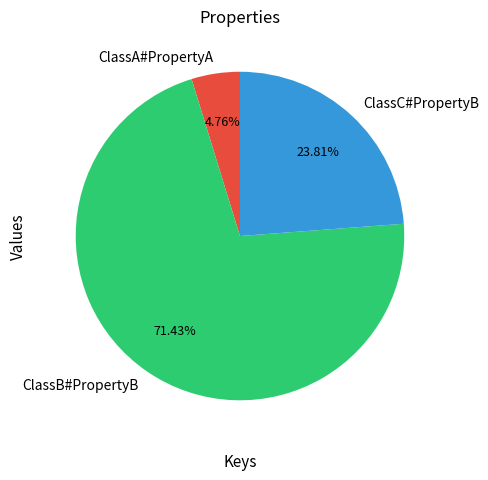

Is the sum of ClassB#PropertyB and ClassC#PropertyB greater than half?

Yes